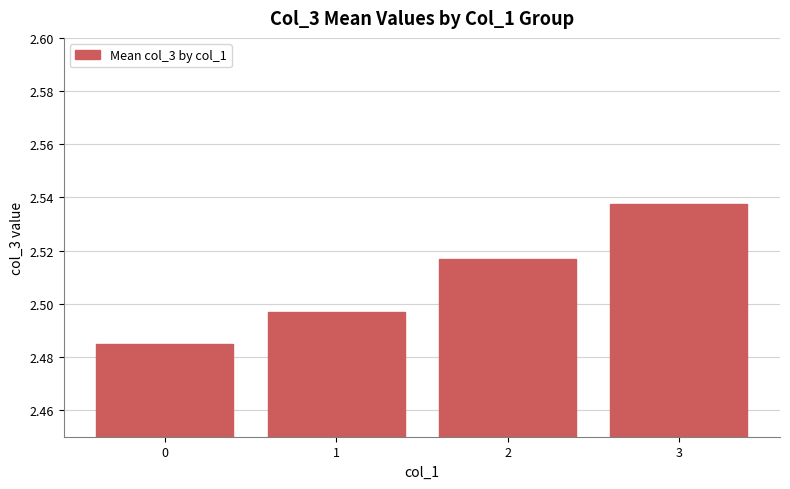

Rank the categories by value from highest to lowest.

3, 2, 1, 0